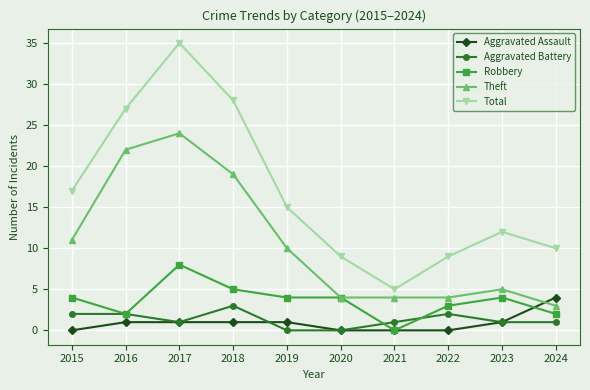

What is the difference between the Theft values at 2019 and 2020?

6